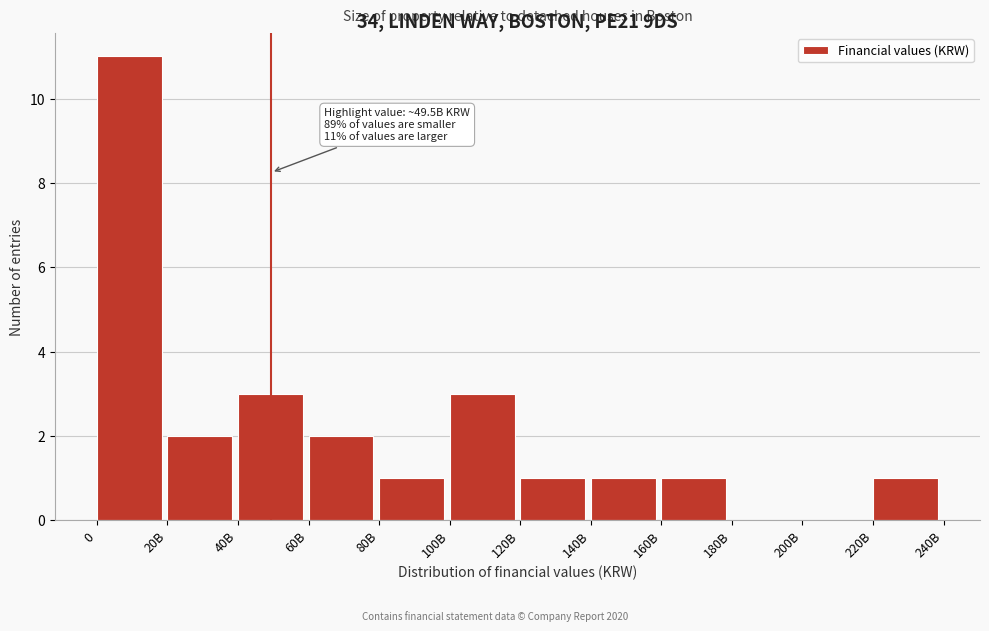

Reading left to right, transcribe all the data shown in this chart.

0=11	20B=2	40B=3	60B=2	80B=1	100B=3	120B=1	140B=1	160B=1	180B=0	200B=0	220B=1